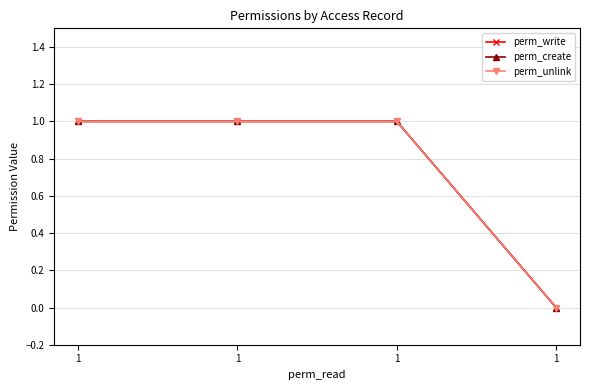

True or false: perm_create and perm_write cross at least once.

False